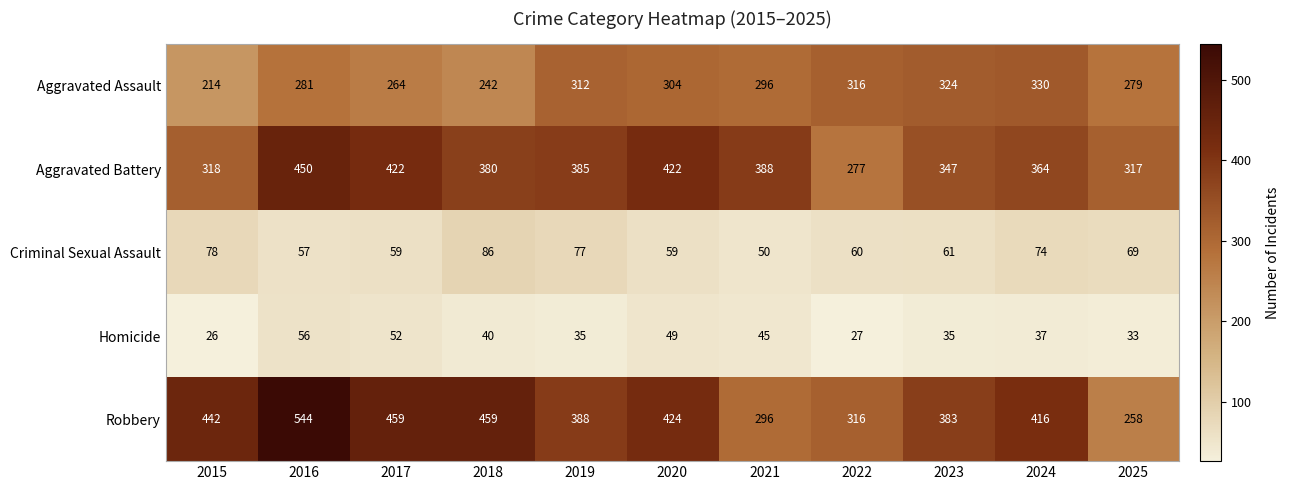

What is the spread (max minus min) of values at 2024?

379